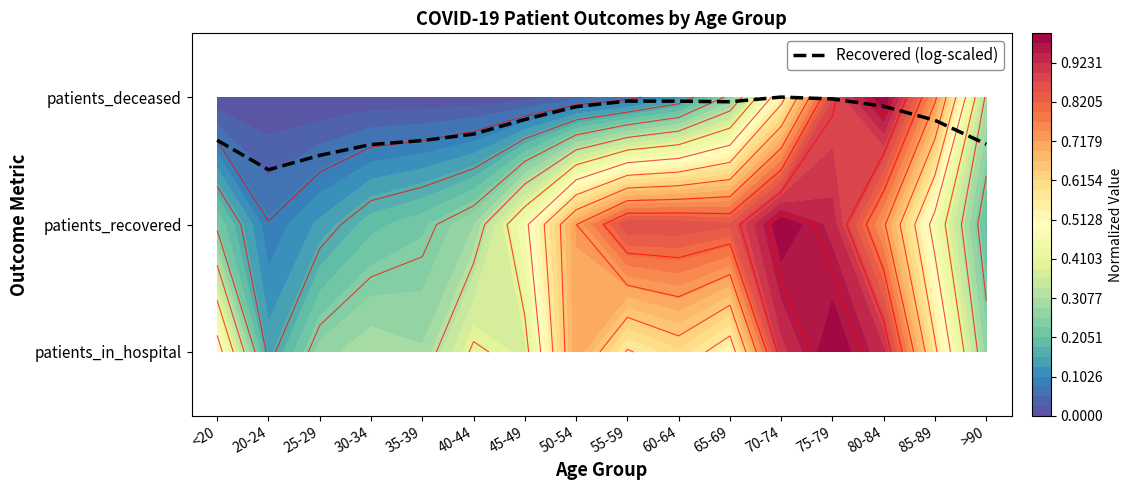

Reading left to right, list all the values displayed in this chart.

<20=1.7	20-24=1.4	25-29=1.5	30-34=1.6	35-39=1.7	40-44=1.7	45-49=1.8	50-54=1.9	55-59=2.0	60-64=2.0	65-69=2.0	70-74=2.0	75-79=2.0	80-84=1.9	85-89=1.8	>90=1.6